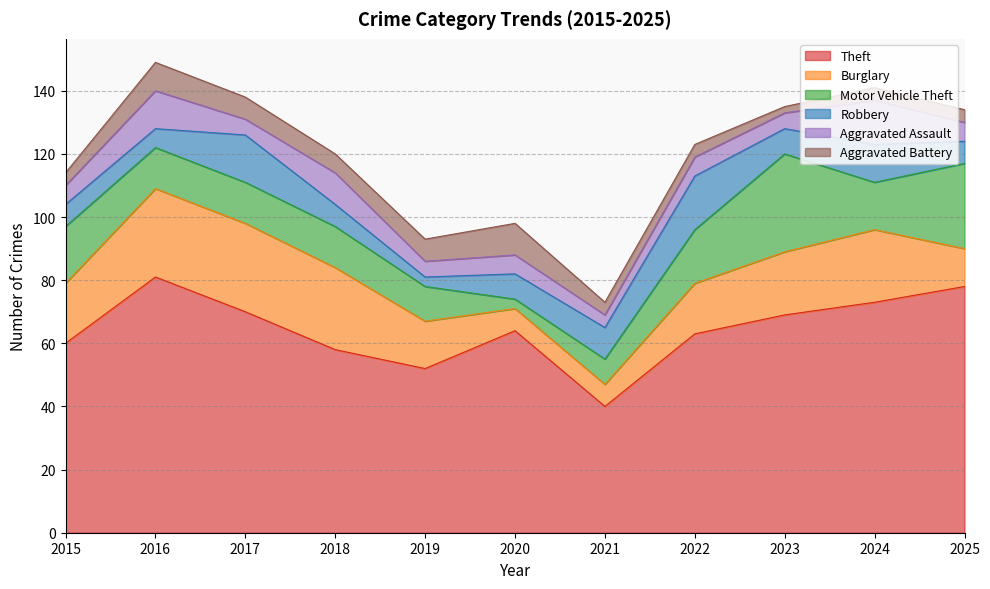

How many data points in Aggravated Battery are above 4?

5